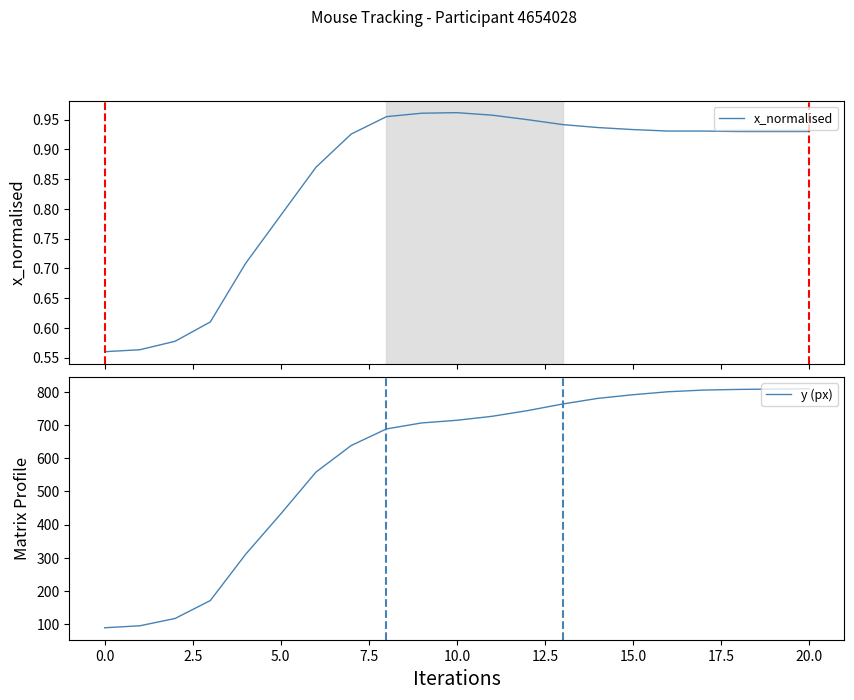

Where is y (px) nearest to the value 449?

5.0